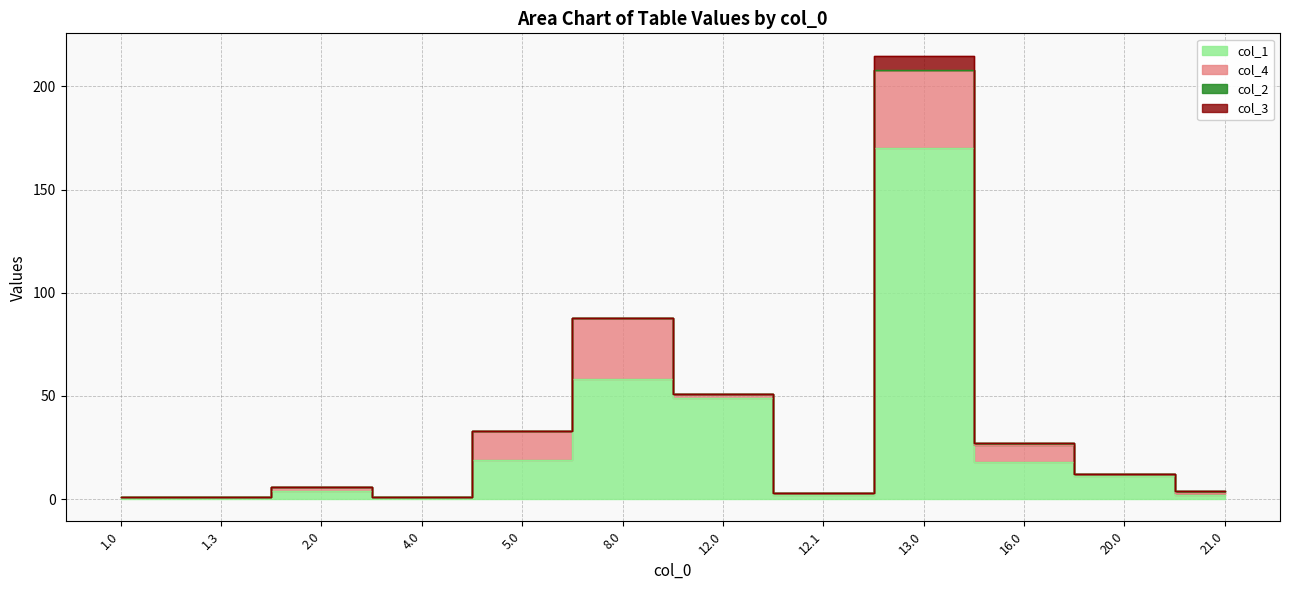

Which series changed the most between 12.0 and 13.0?

col_1